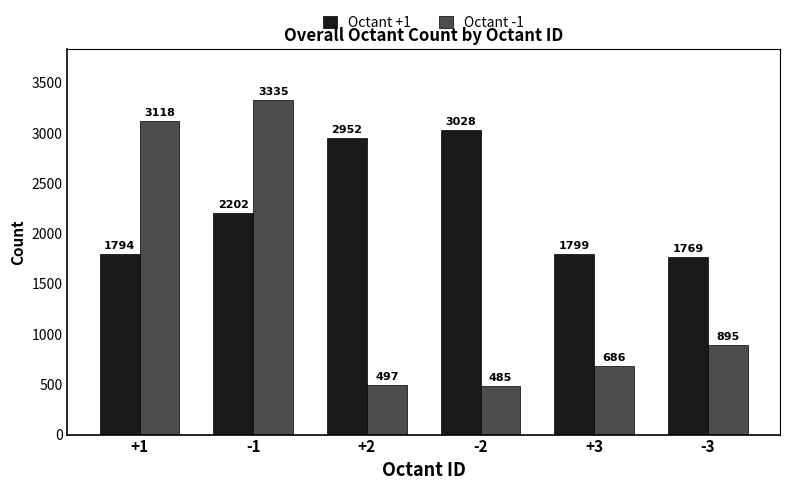

What is the value of the Octant -1 bar at the 3rd from the left?

497